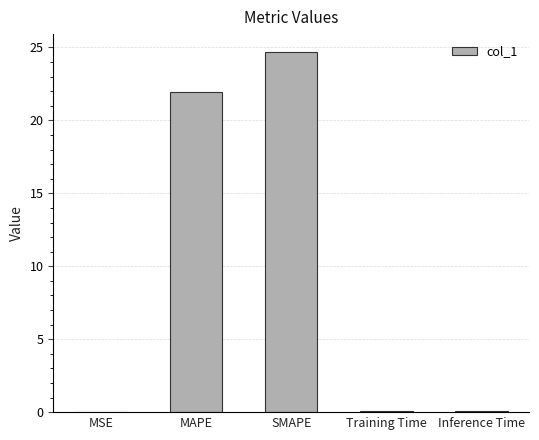

Does the chart contain stacked bars?

No